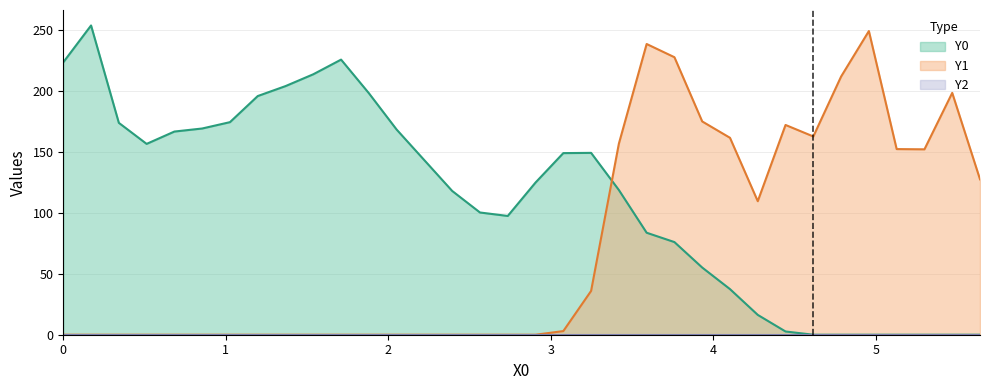

How many times do Y1 and Y0 cross each other?

1